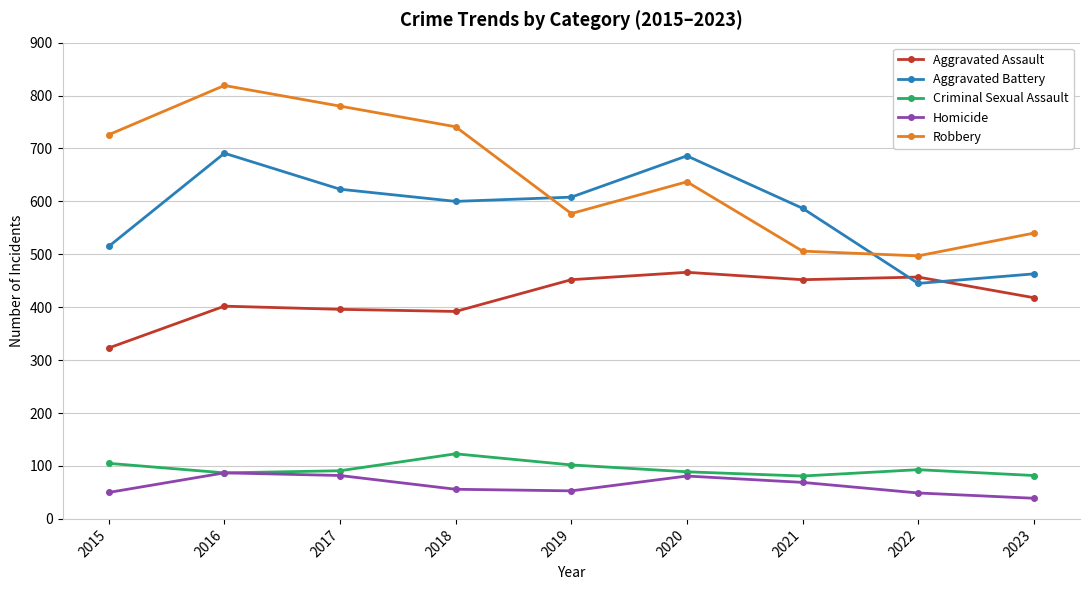

What is the approximate value of Aggravated Battery at 2018, to the nearest 10?

600